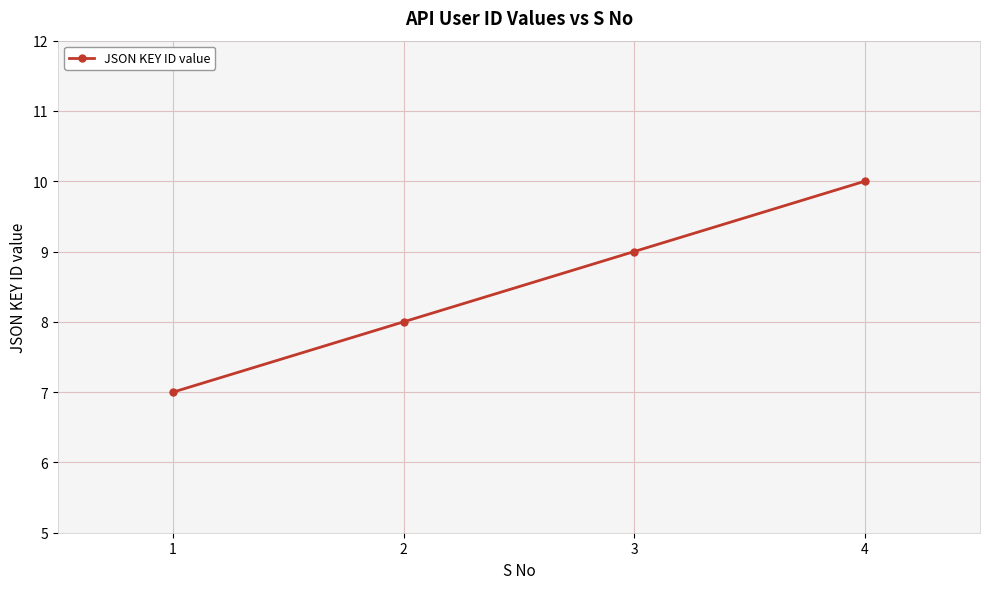

True or false: the data has more than 1 interior local peaks.

False